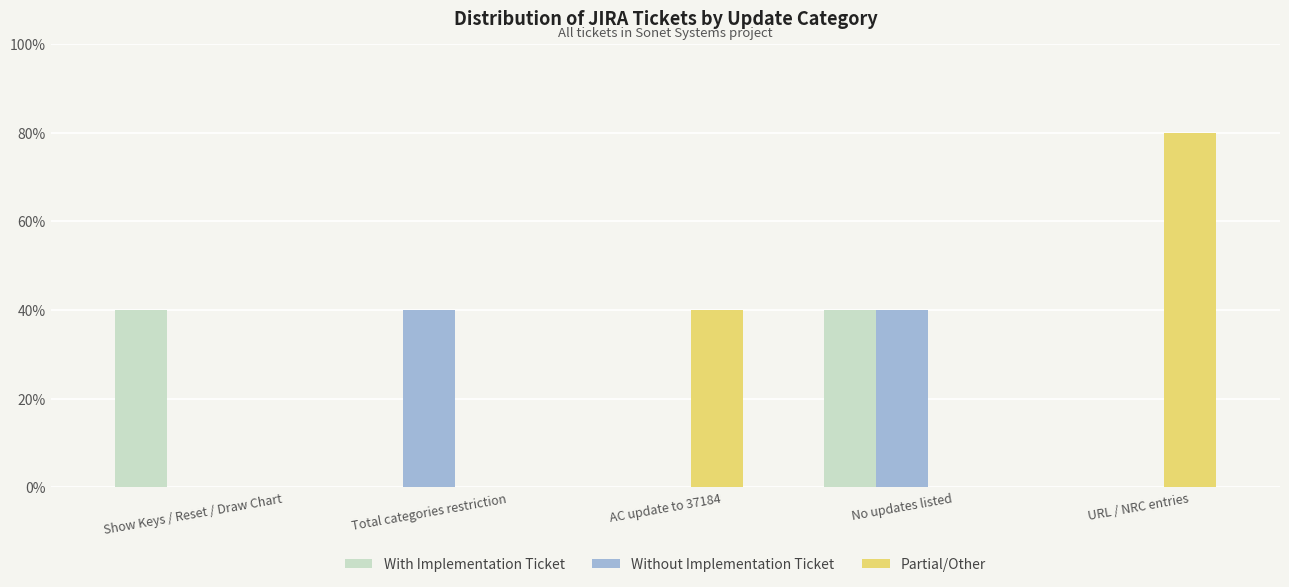

List the series in order of their peak value, highest first.

Partial/Other, With Implementation Ticket, Without Implementation Ticket